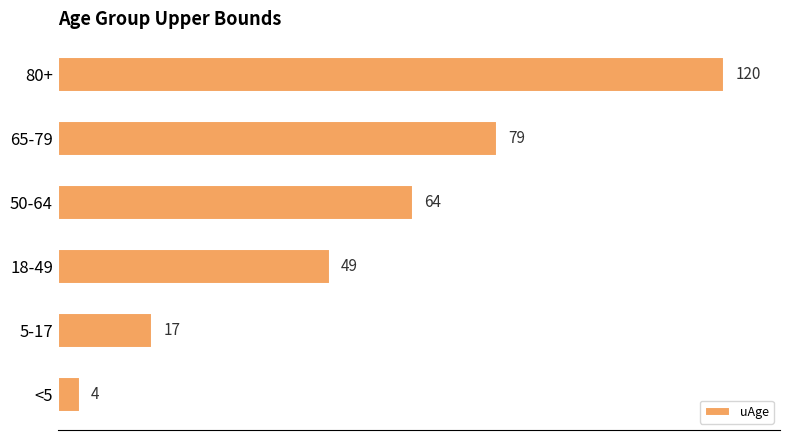

Which has a higher value, 65-79 or 50-64?

65-79